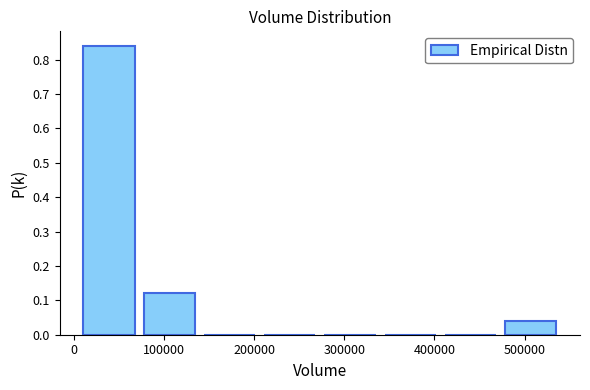

Reading left to right, list every bar in this chart as the range it spans on the x-axis followed by its height. Neither the bar edges nor the heights are printed on the chart, so give them approximately, as read against the axes.

10000 to 70000: 0.84
70000 to 140000: 0.12
140000 to 210000: 0
210000 to 270000: 0
270000 to 340000: 0
340000 to 410000: 0
410000 to 470000: 0
470000 to 540000: 0.04